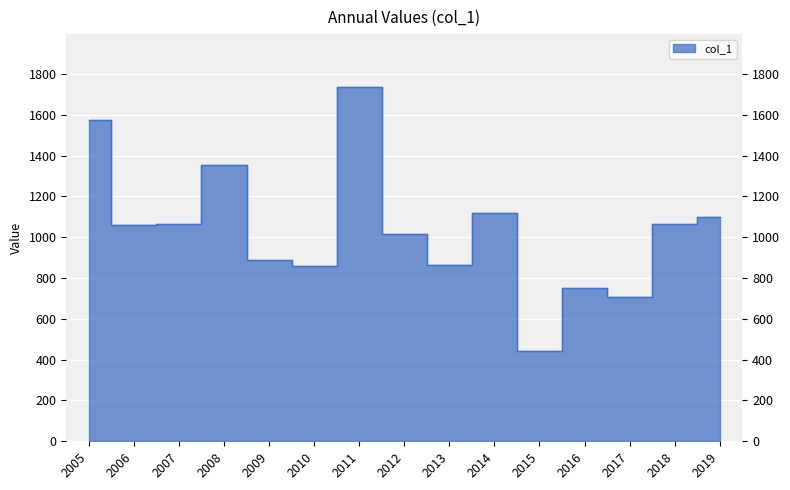

How many points are lower than both their immediate neighbors (excluding endpoints)?

5